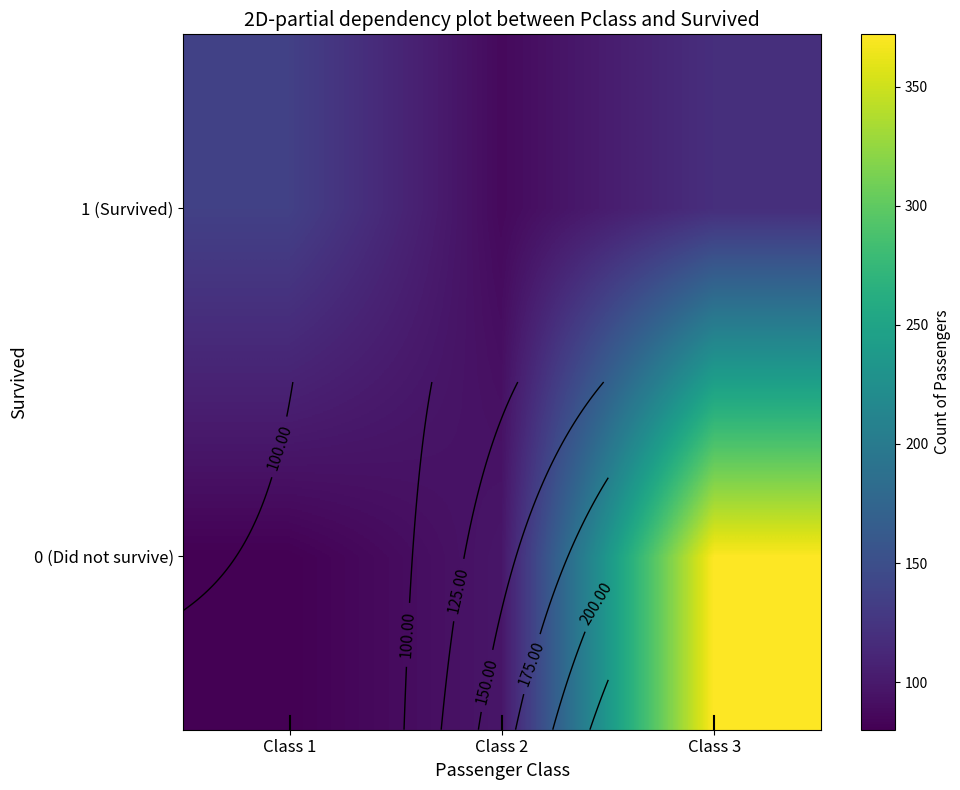

Where is 0 (Did not survive) nearest to the value 226?

Class 2